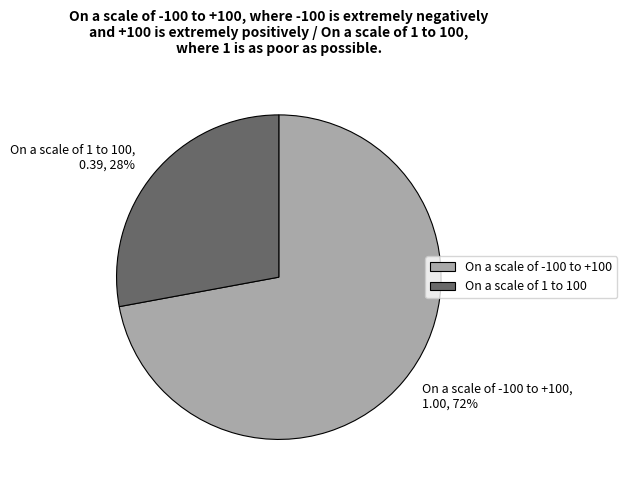

Rank the categories by value from lowest to highest.

On a scale of 1 to 100, On a scale of -100 to +100